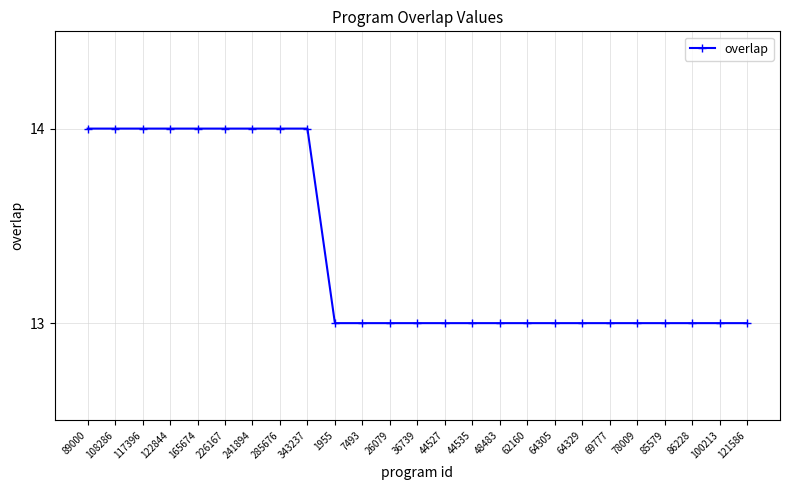

What position from the left is 122844?

4